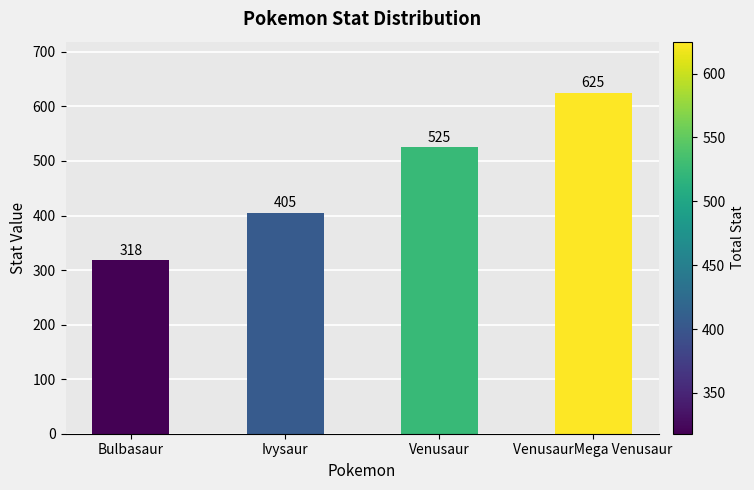

Reading right to left, what are all the values shown in this chart?

625	525	405	318